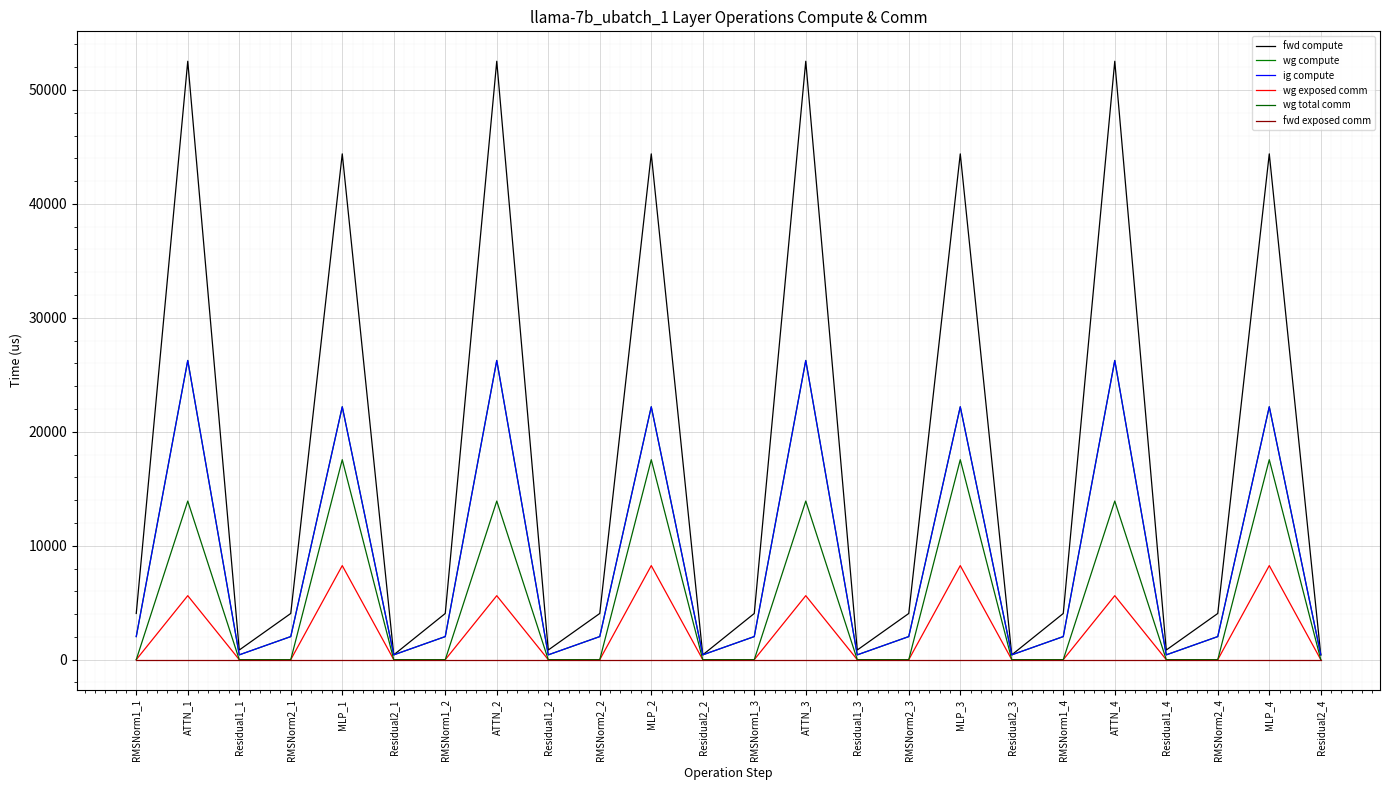

Reading left to right, what are all the values shown in this chart?

fwd compute: RMSNorm1_1=4055.0	ATTN_1=52517.3	Residual1_1=847.0	RMSNorm2_1=4055.0	MLP_1=44389.2	Residual2_1=423.5	RMSNorm1_2=4055.0	ATTN_2=52517.3	Residual1_2=847.0	RMSNorm2_2=4055.0	MLP_2=44389.2	Residual2_2=423.5	RMSNorm1_3=4055.0	ATTN_3=52517.3	Residual1_3=847.0	RMSNorm2_3=4055.0	MLP_3=44389.2	Residual2_3=423.5	RMSNorm1_4=4055.0	ATTN_4=52517.3	Residual1_4=847.0	RMSNorm2_4=4055.0	MLP_4=44389.2	Residual2_4=423.5
wg compute: RMSNorm1_1=2027.5	ATTN_1=26258.6	Residual1_1=423.5	RMSNorm2_1=2027.5	MLP_1=22194.6	Residual2_1=423.5	RMSNorm1_2=2027.5	ATTN_2=26258.6	Residual1_2=423.5	RMSNorm2_2=2027.5	MLP_2=22194.6	Residual2_2=423.5	RMSNorm1_3=2027.5	ATTN_3=26258.6	Residual1_3=423.5	RMSNorm2_3=2027.5	MLP_3=22194.6	Residual2_3=423.5	RMSNorm1_4=2027.5	ATTN_4=26258.6	Residual1_4=423.5	RMSNorm2_4=2027.5	MLP_4=22194.6	Residual2_4=423.5
ig compute: RMSNorm1_1=2027.5	ATTN_1=26258.6	Residual1_1=423.5	RMSNorm2_1=2027.5	MLP_1=22194.6	Residual2_1=423.5	RMSNorm1_2=2027.5	ATTN_2=26258.6	Residual1_2=423.5	RMSNorm2_2=2027.5	MLP_2=22194.6	Residual2_2=423.5	RMSNorm1_3=2027.5	ATTN_3=26258.6	Residual1_3=423.5	RMSNorm2_3=2027.5	MLP_3=22194.6	Residual2_3=423.5	RMSNorm1_4=2027.5	ATTN_4=26258.6	Residual1_4=423.5	RMSNorm2_4=2027.5	MLP_4=22194.6	Residual2_4=423.5
wg exposed comm: RMSNorm1_1=0.0	ATTN_1=5616.2	Residual1_1=0.0	RMSNorm2_1=0.0	MLP_1=8256.3	Residual2_1=0.0	RMSNorm1_2=0.0	ATTN_2=5616.2	Residual1_2=0.0	RMSNorm2_2=0.0	MLP_2=8256.3	Residual2_2=0.0	RMSNorm1_3=0.0	ATTN_3=5616.2	Residual1_3=0.0	RMSNorm2_3=0.0	MLP_3=8256.3	Residual2_3=0.0	RMSNorm1_4=0.0	ATTN_4=5616.2	Residual1_4=0.0	RMSNorm2_4=0.0	MLP_4=8256.3	Residual2_4=0.0
wg total comm: RMSNorm1_1=0.0	ATTN_1=13920.7	Residual1_1=0.0	RMSNorm2_1=0.0	MLP_1=17550.6	Residual2_1=0.0	RMSNorm1_2=0.0	ATTN_2=13920.7	Residual1_2=0.0	RMSNorm2_2=0.0	MLP_2=17550.6	Residual2_2=0.0	RMSNorm1_3=0.0	ATTN_3=13920.7	Residual1_3=0.0	RMSNorm2_3=0.0	MLP_3=17550.6	Residual2_3=0.0	RMSNorm1_4=0.0	ATTN_4=13920.7	Residual1_4=0.0	RMSNorm2_4=0.0	MLP_4=17550.6	Residual2_4=0.0
fwd exposed comm: RMSNorm1_1=0.0	ATTN_1=0.0	Residual1_1=0.0	RMSNorm2_1=0.0	MLP_1=0.0	Residual2_1=0.0	RMSNorm1_2=0.0	ATTN_2=0.0	Residual1_2=0.0	RMSNorm2_2=0.0	MLP_2=0.0	Residual2_2=0.0	RMSNorm1_3=0.0	ATTN_3=0.0	Residual1_3=0.0	RMSNorm2_3=0.0	MLP_3=0.0	Residual2_3=0.0	RMSNorm1_4=0.0	ATTN_4=0.0	Residual1_4=0.0	RMSNorm2_4=0.0	MLP_4=0.0	Residual2_4=0.0